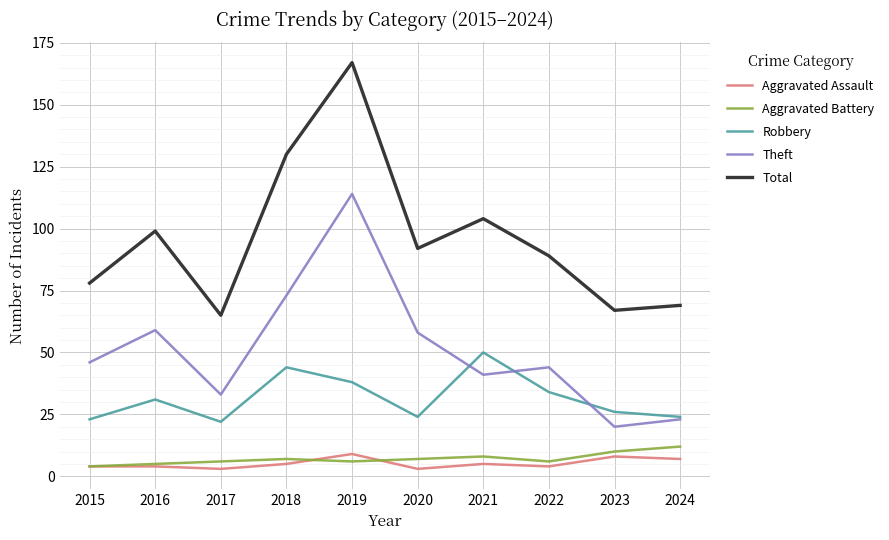

What is the difference between the maximum and second lowest values in the Theft series?

91